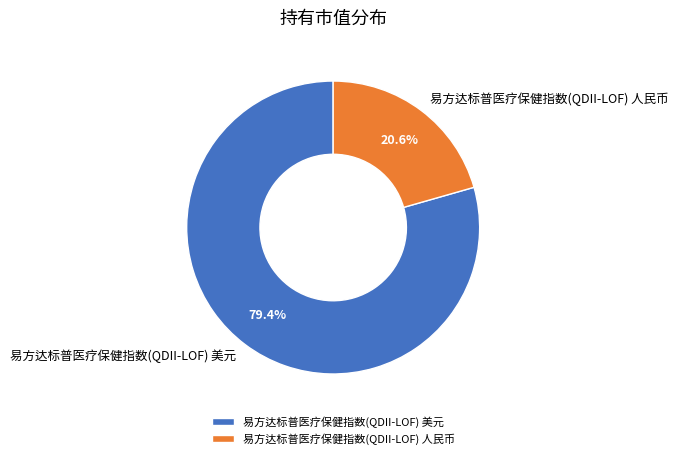

Rank the categories by value from lowest to highest.

易方达标普医疗保健指数(QDII-LOF) 人民币, 易方达标普医疗保健指数(QDII-LOF) 美元